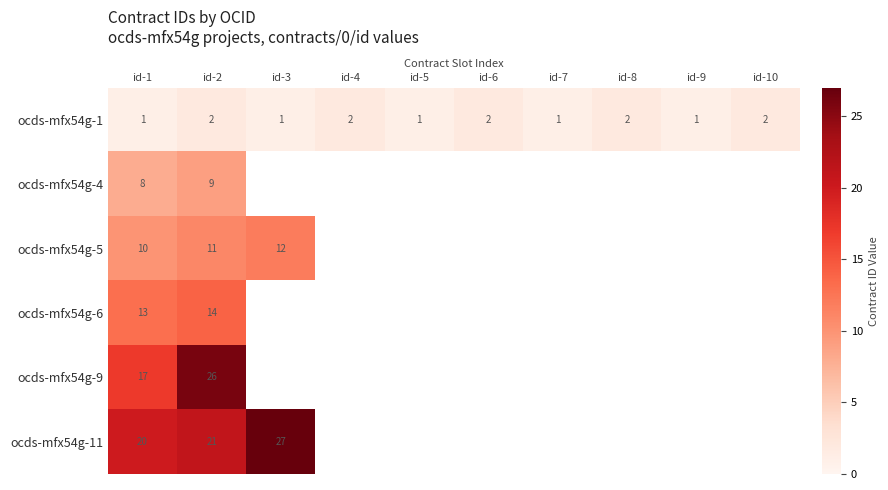

Is it true that ocds-mfx54g-11 equals 36 at id-2?

False